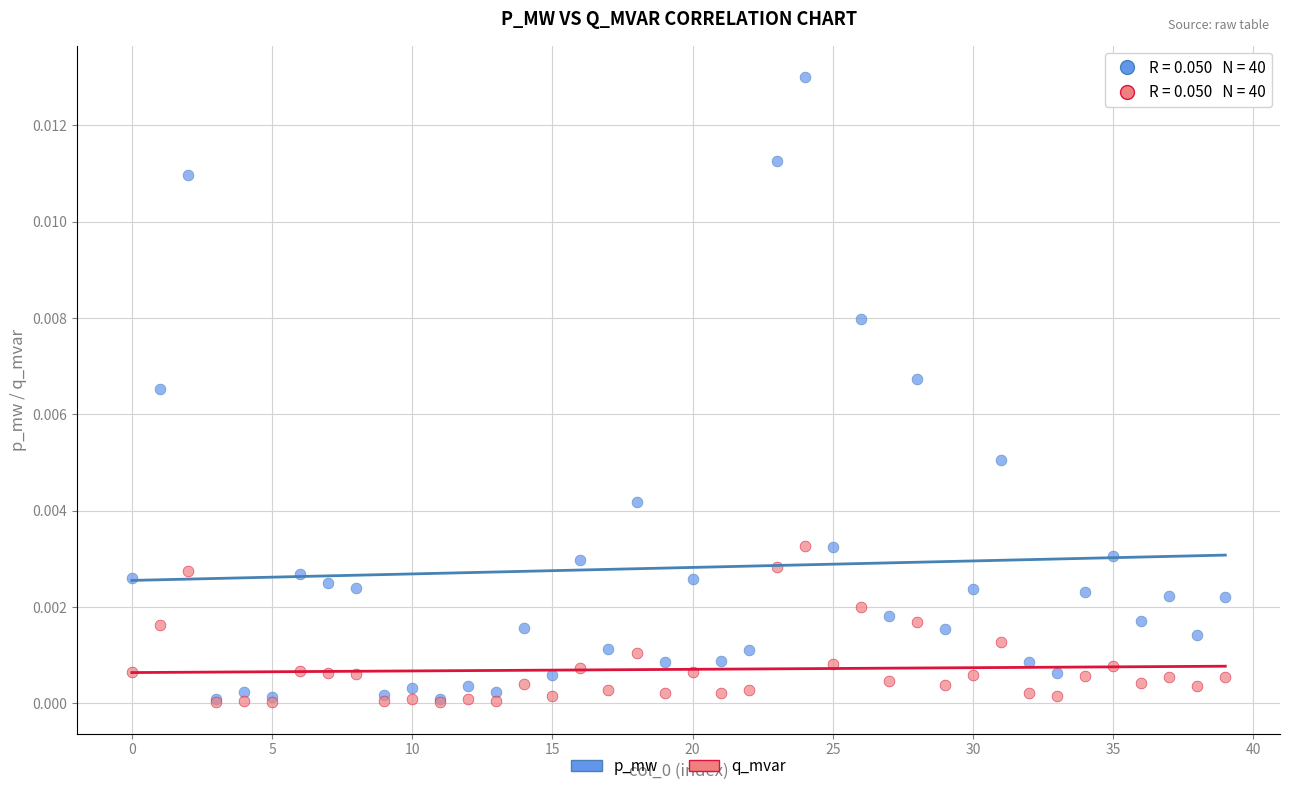

What are all the series names shown in the legend?

p_mw, q_mvar